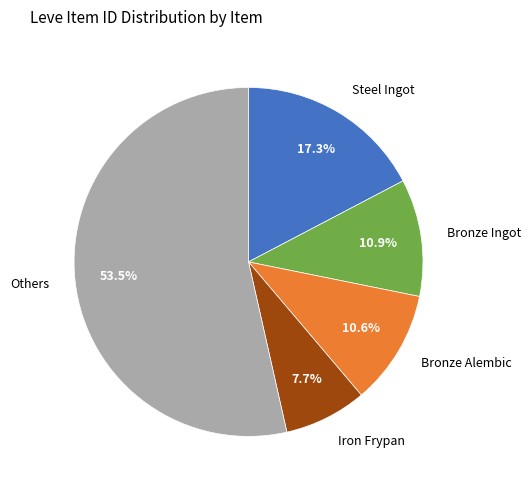

Count the number of slices in the pie.

5